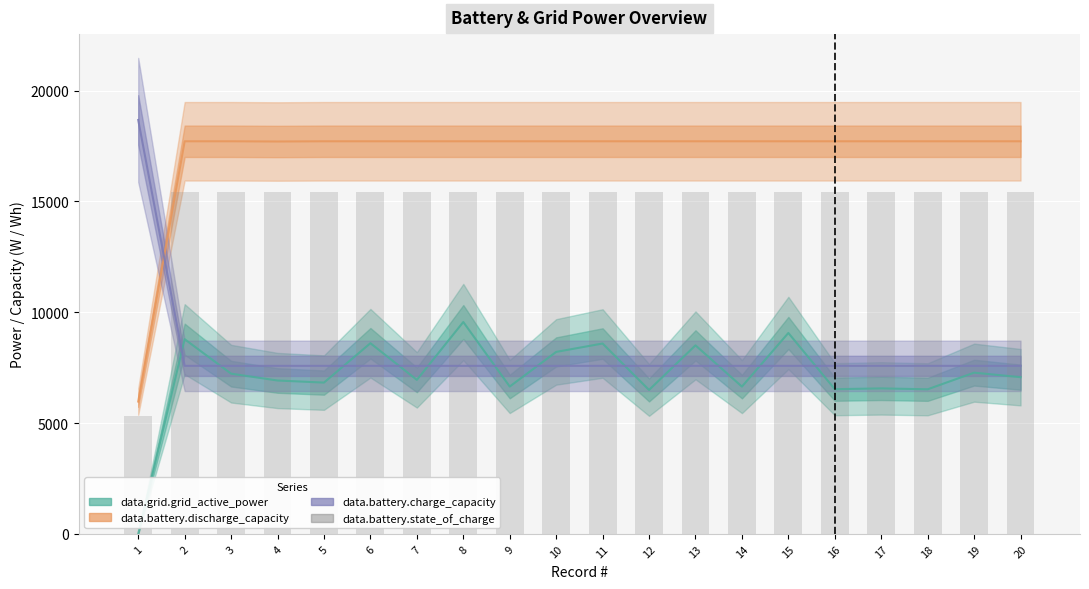

What is the value of the 1st bar from the left?

5302